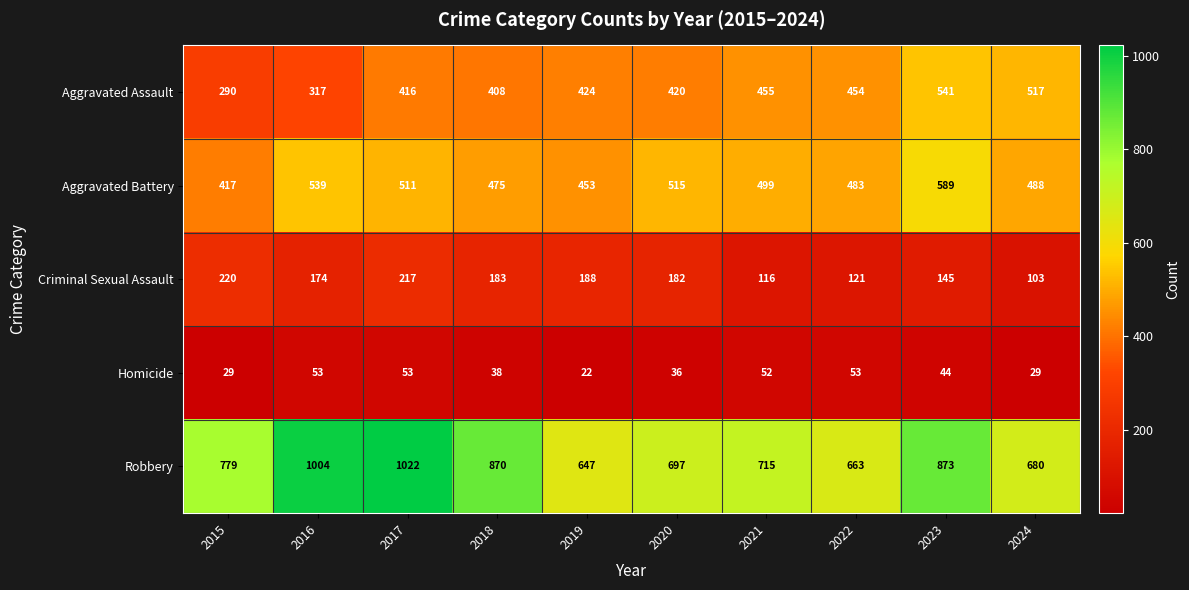

Between 2022 and 2023, which series saw the biggest shift?

Robbery